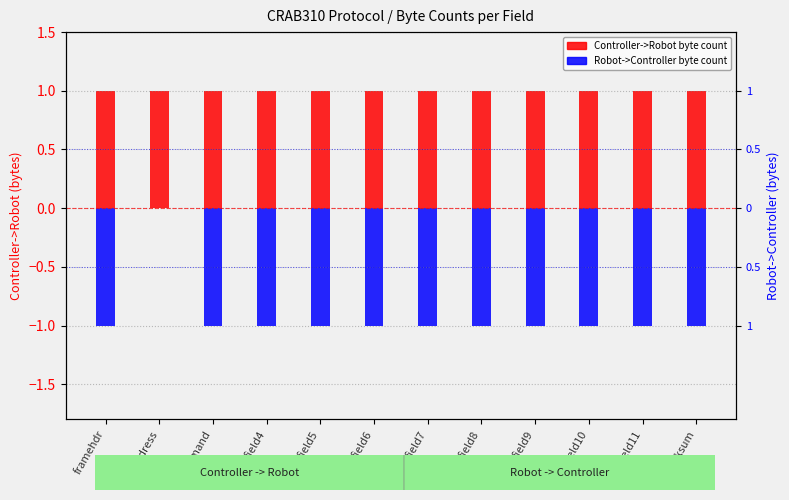

The value of Controller->Robot byte count at field4 is 1. True or false?

True